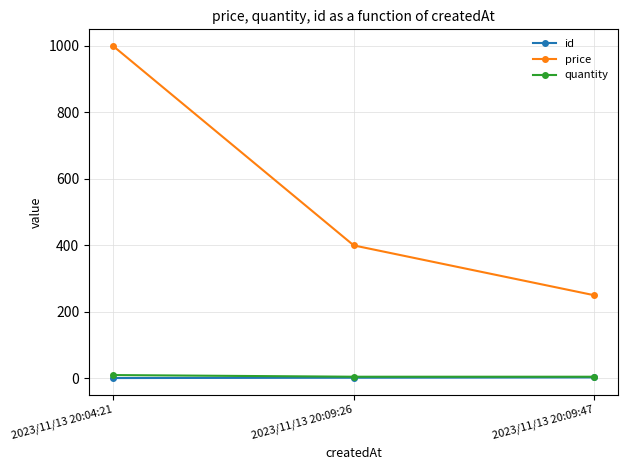

Where is price nearest to the value 625?

2023/11/13 20:09:26